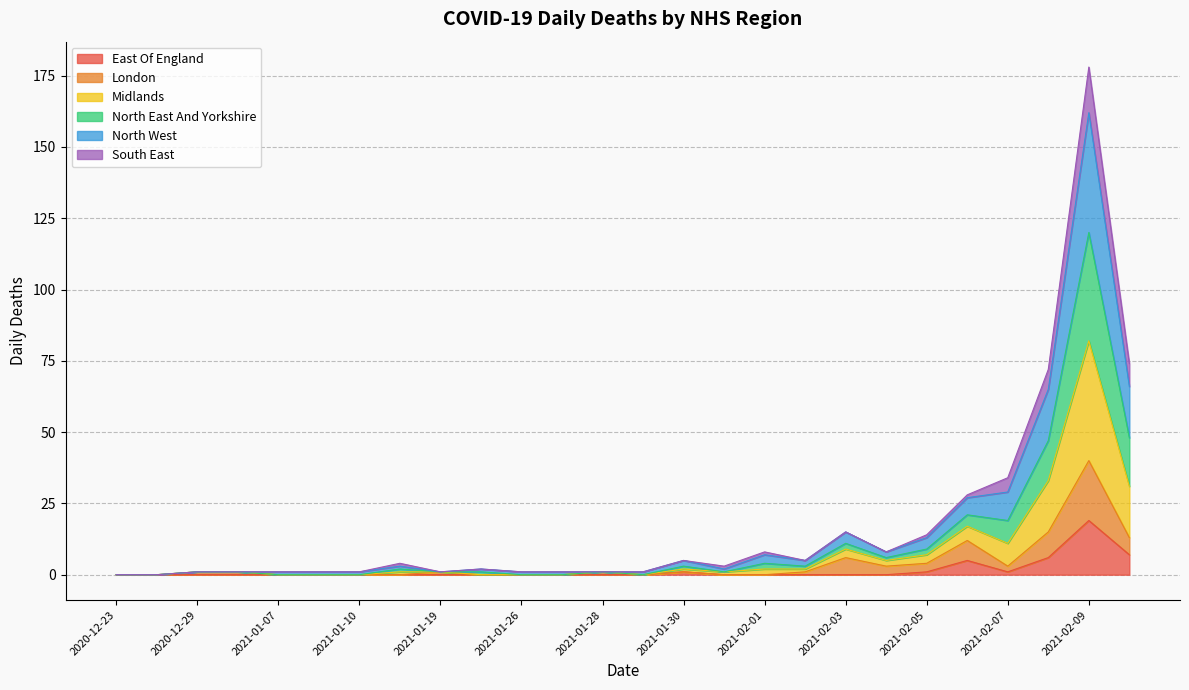

At which category is the sum across all series the highest?

2021-02-09